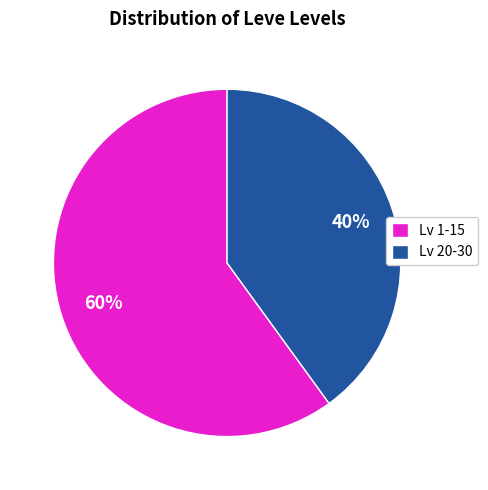

How many segments does this pie chart have?

2